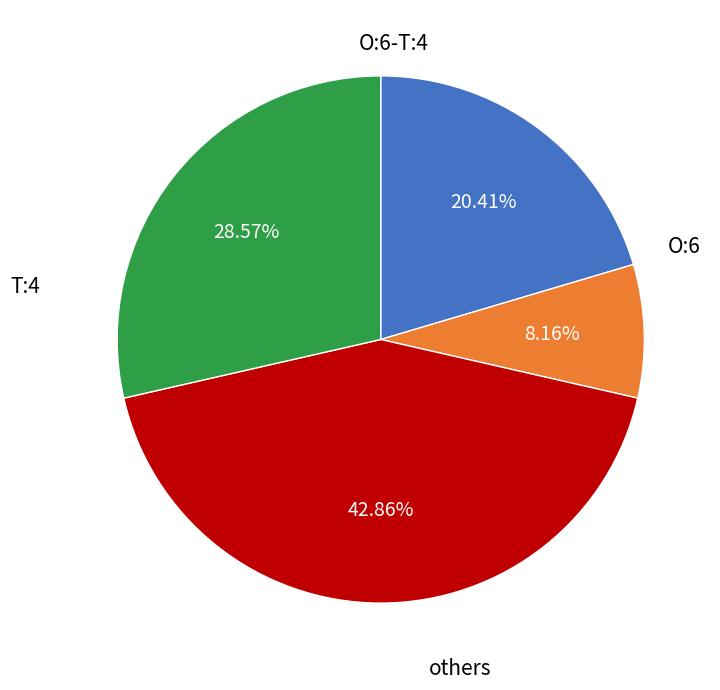

Does any single category account for the majority?

No